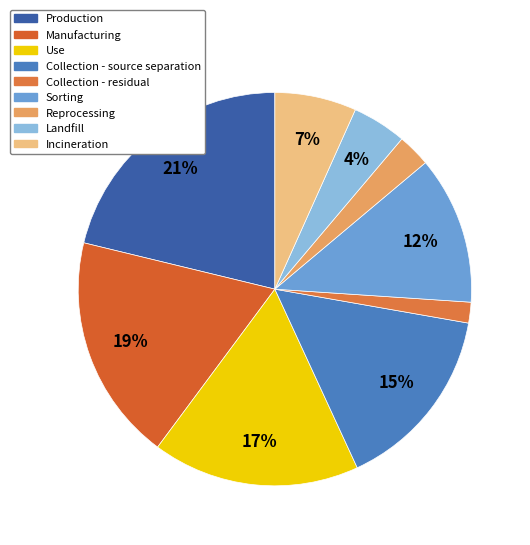

Count the number of slices in the pie.

9